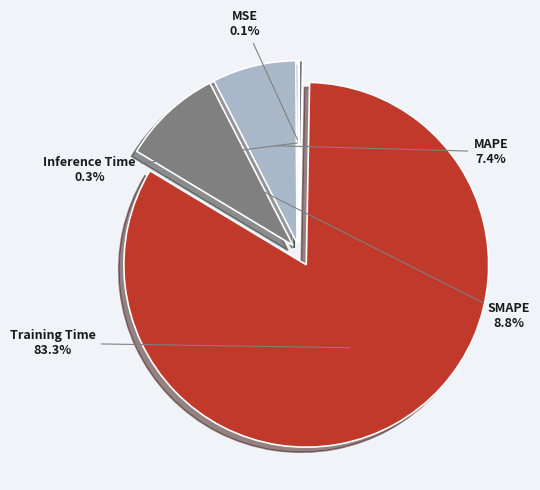

Which slice is the largest?

Training Time